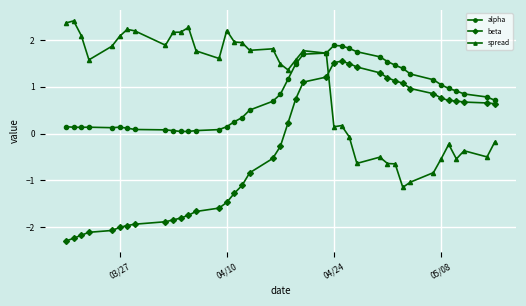

What is the value of the spread point at the 6th from the left?

2.1